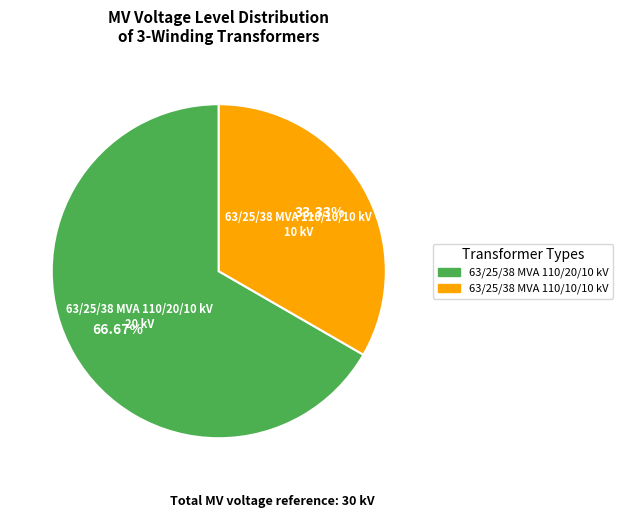

Which has a higher value, 63/25/38 MVA 110/10/10 kV or 63/25/38 MVA 110/20/10 kV?

63/25/38 MVA 110/20/10 kV